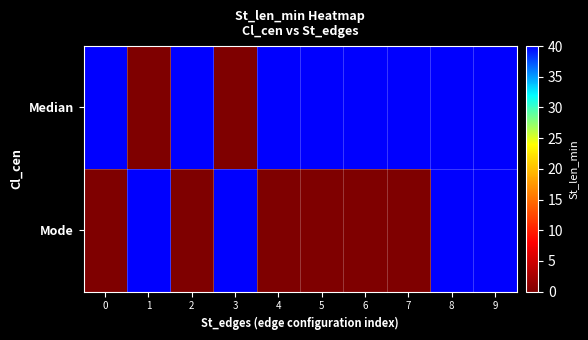

What is the greatest value displayed?

40